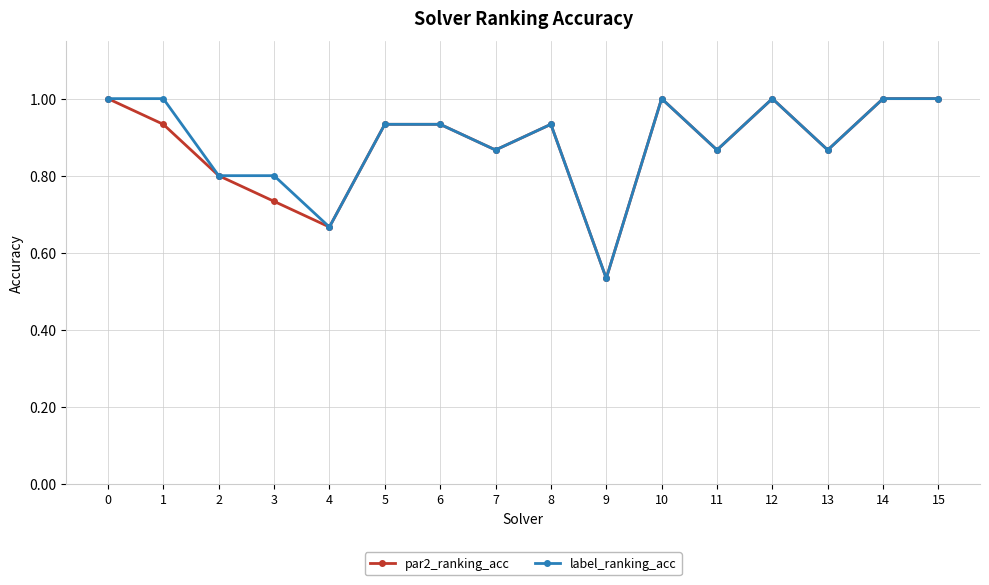

What is the greatest value displayed?

1.0